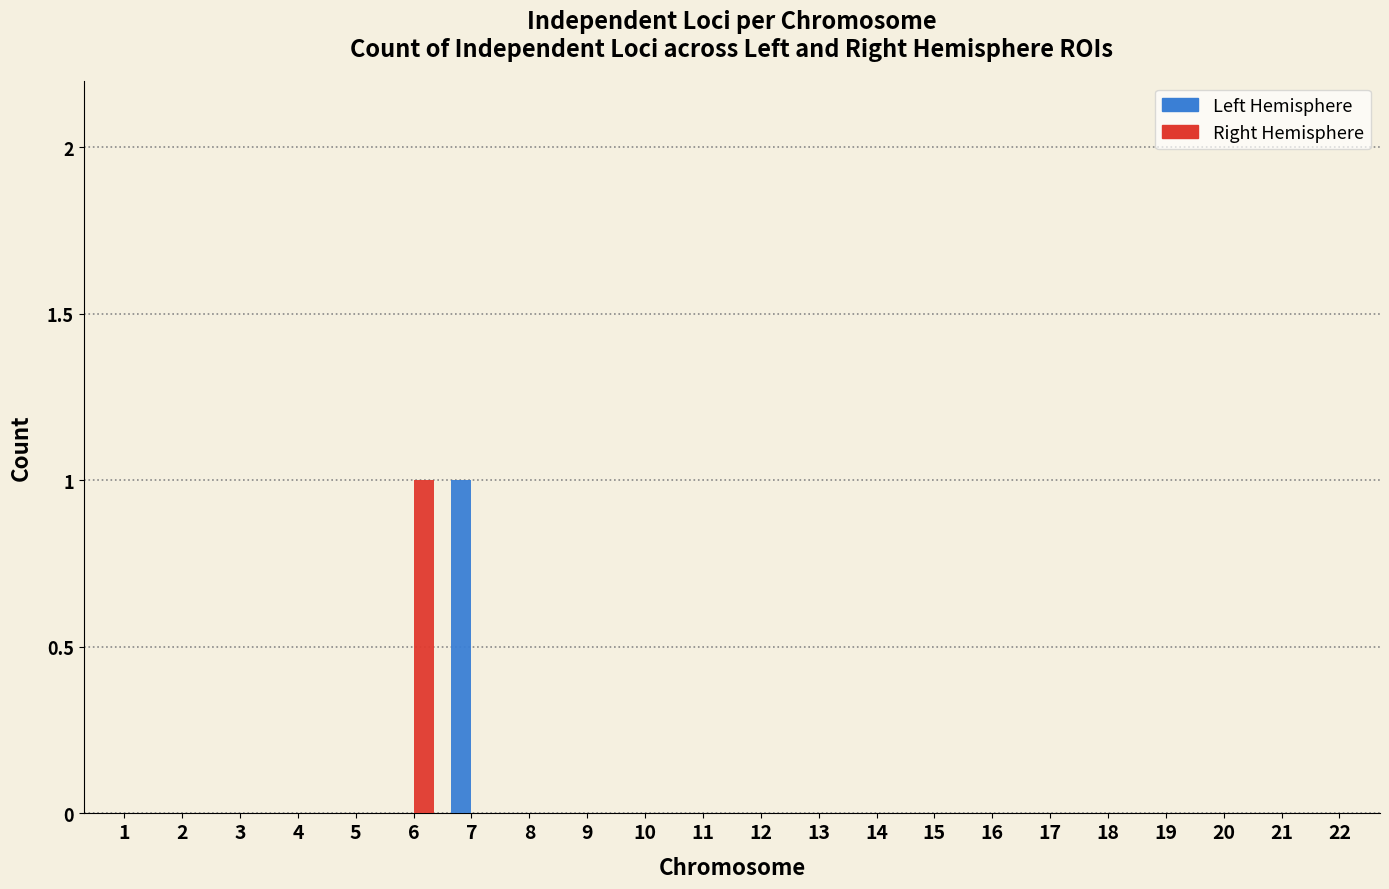

Which series changed the most between 6 and 16?

Right Hemisphere